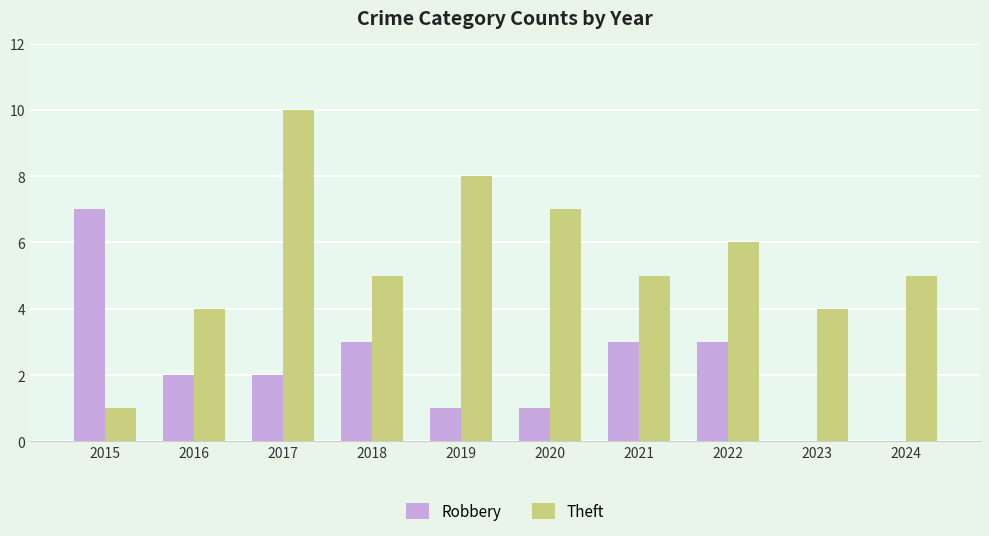

Which series has the widest spread of values?

Theft